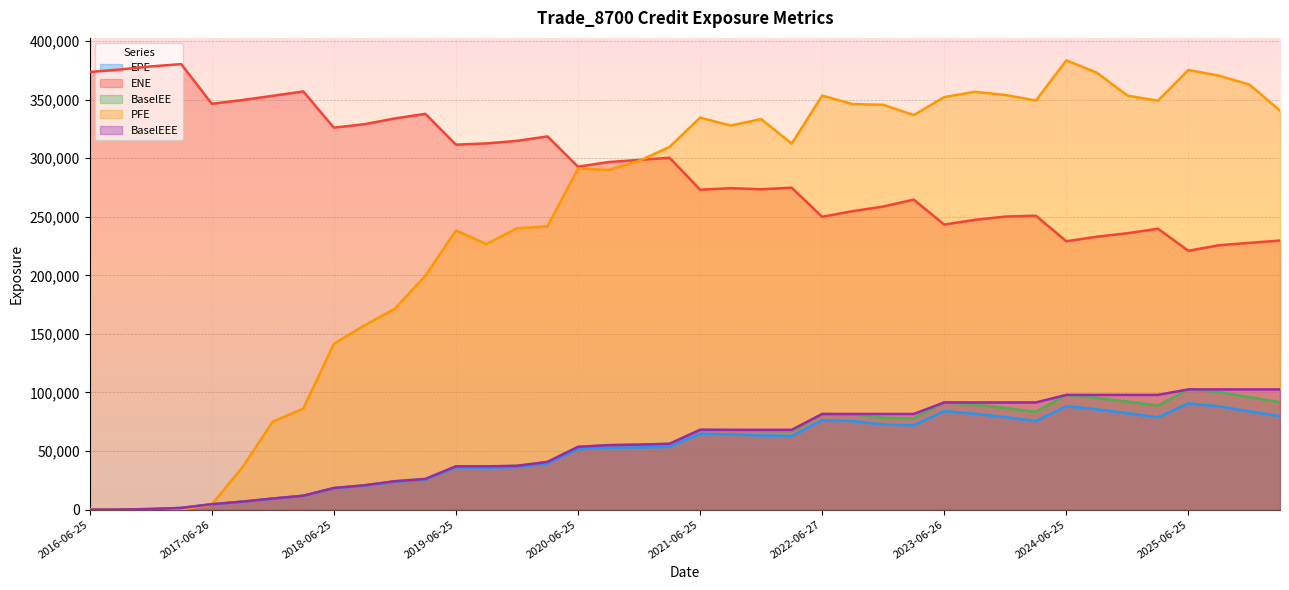

True or false: BaselEE and ENE cross at least once.

False